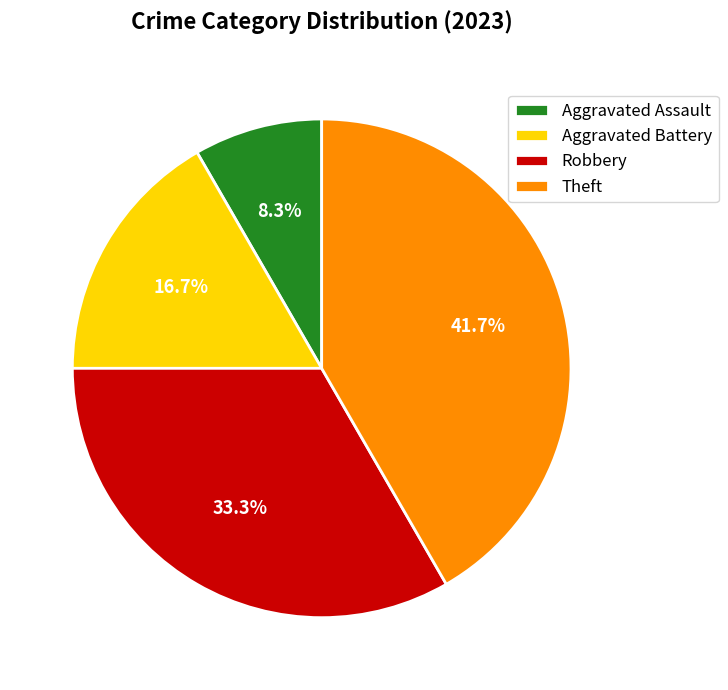

Rank the categories by value from lowest to highest.

Aggravated Assault, Aggravated Battery, Robbery, Theft